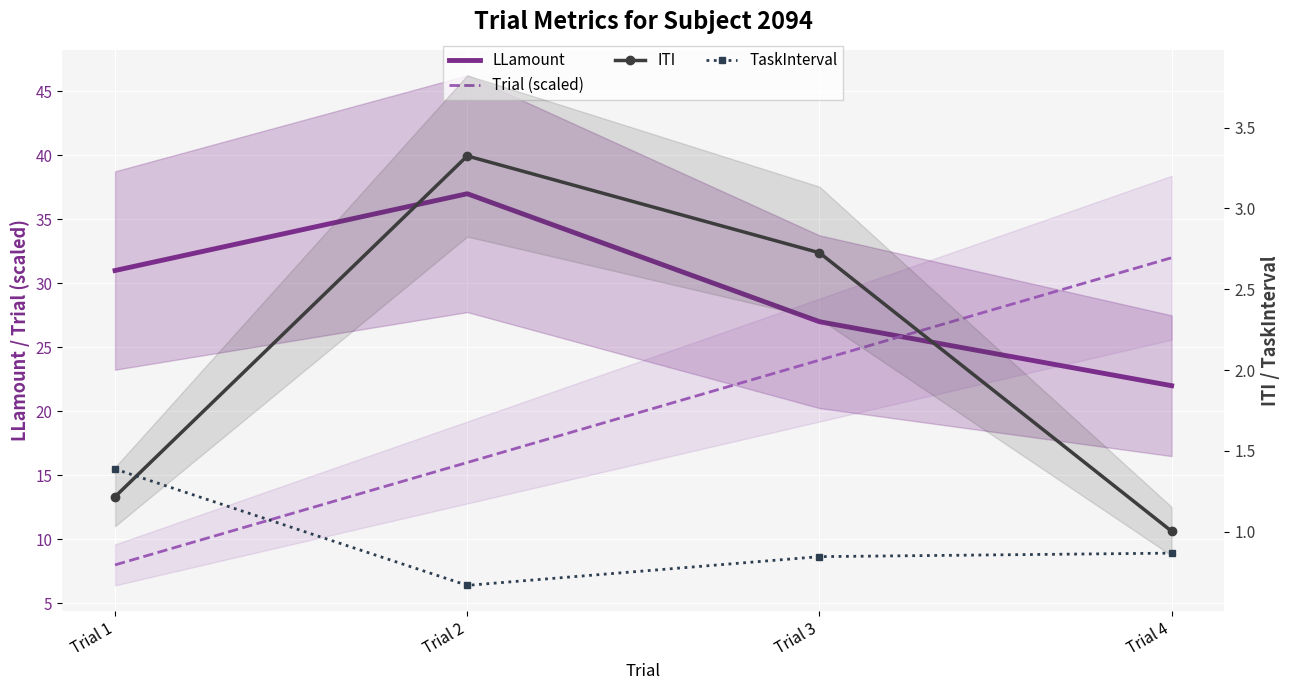

True or false: LLamount and Trial (scaled) intersect in this chart.

True